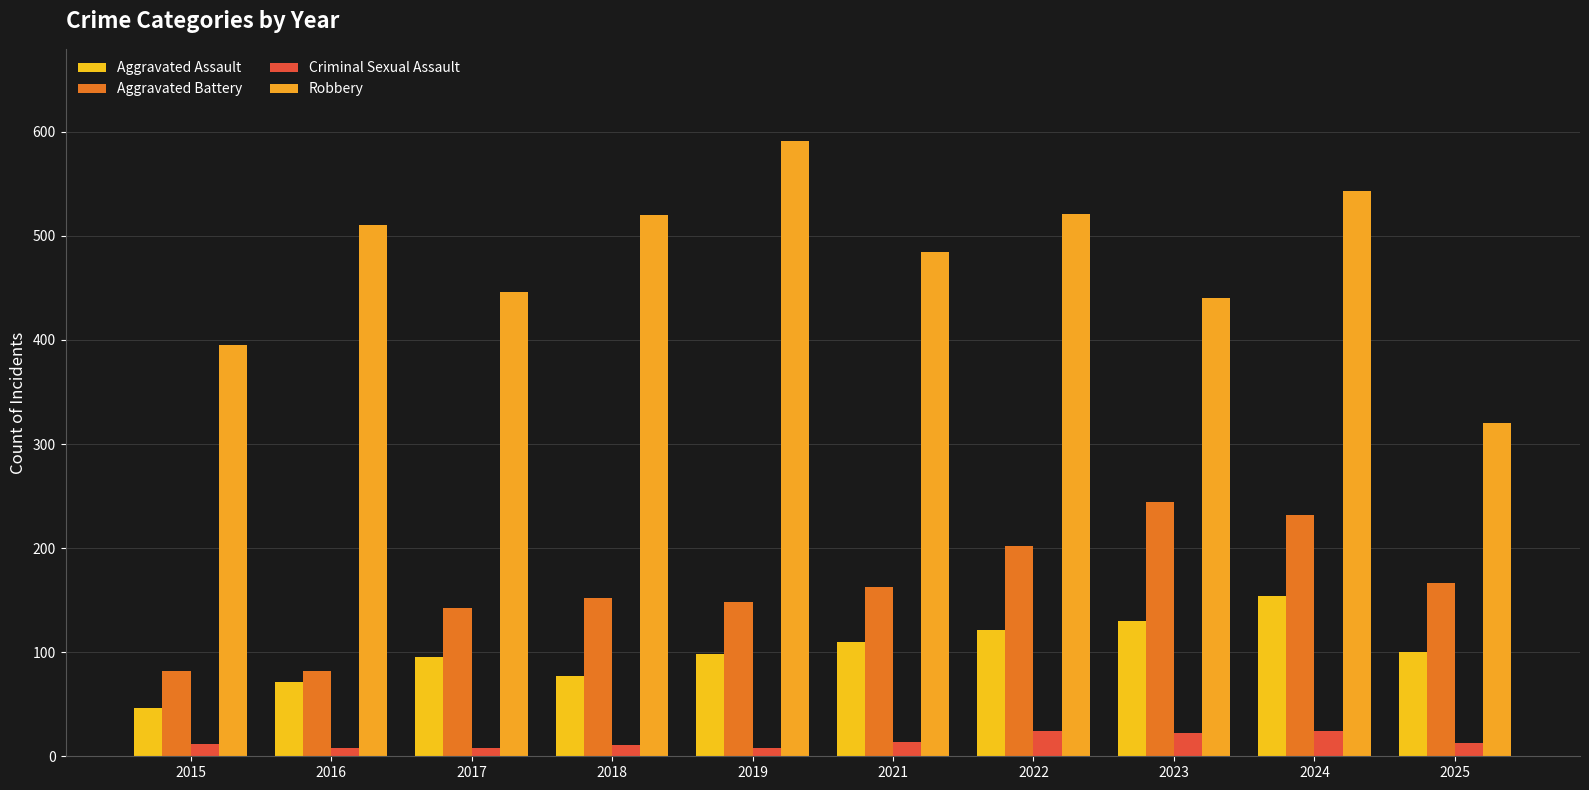

What is the value of the Criminal Sexual Assault bar at the 10th from the left?

13